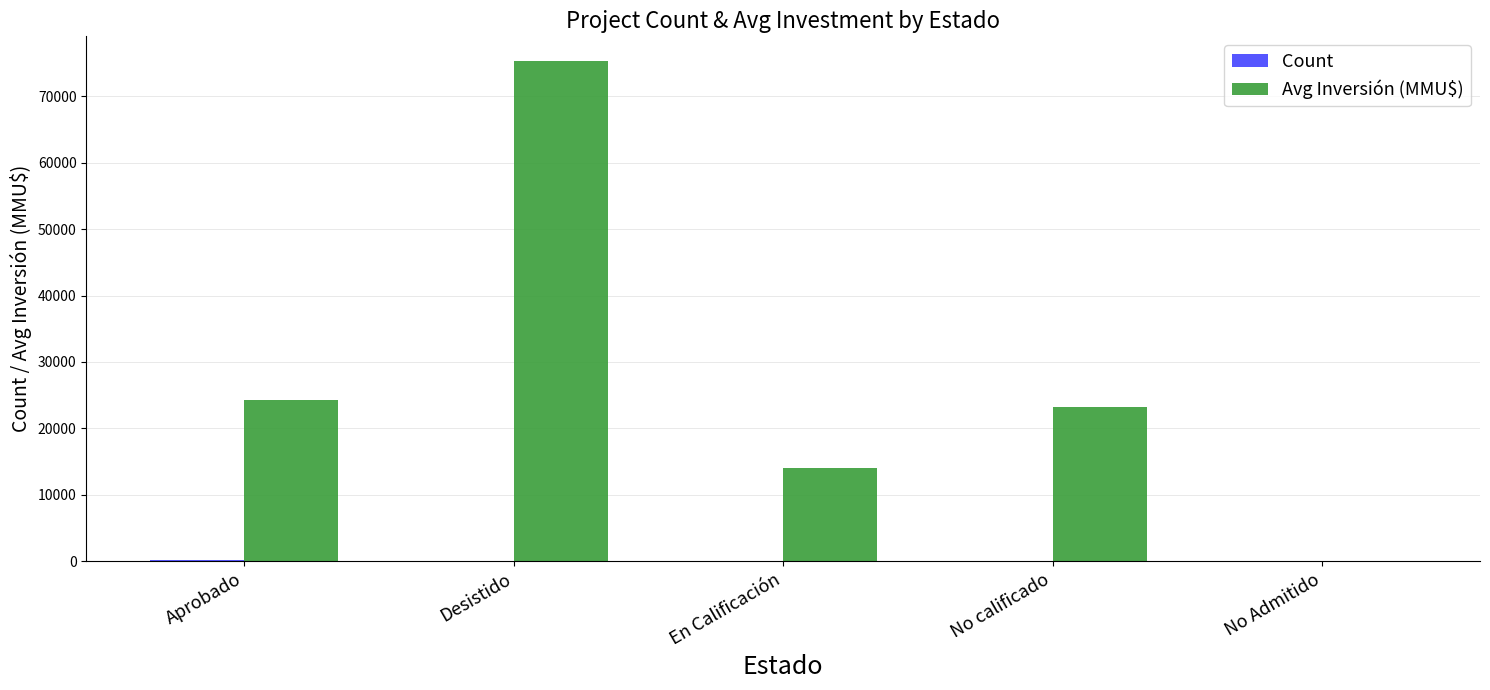

The Avg Inversión (MMU$) series shows 24308 at Aprobado. True or false?

True